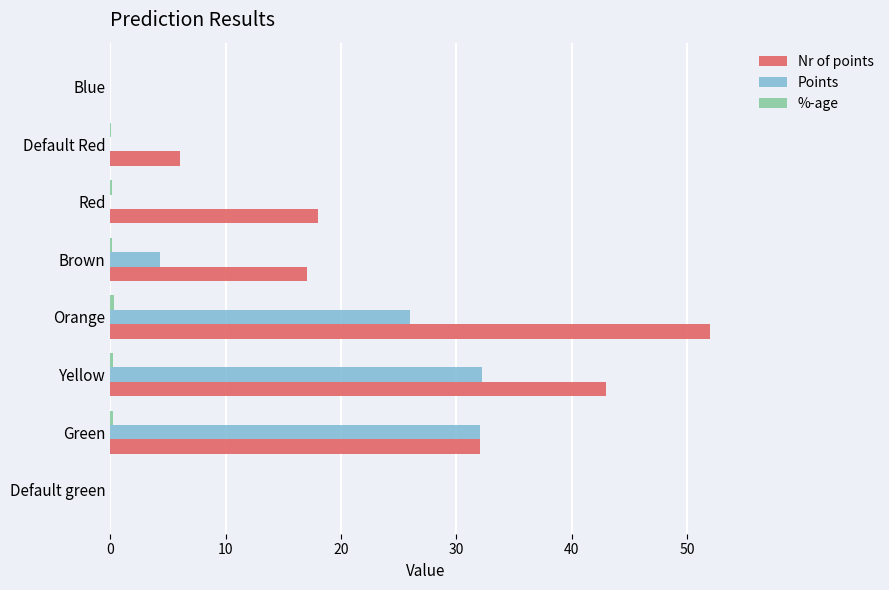

At which label does Nr of points reach its peak?

Orange